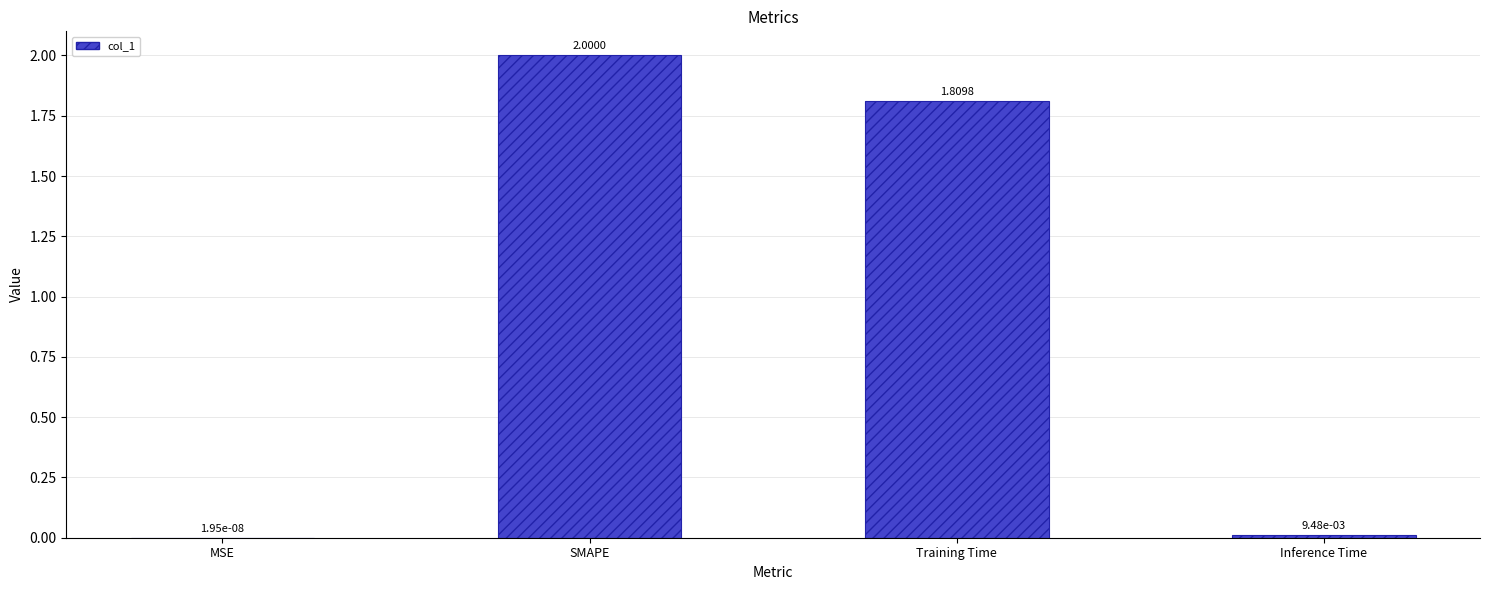

How many series are shown in this chart?

1